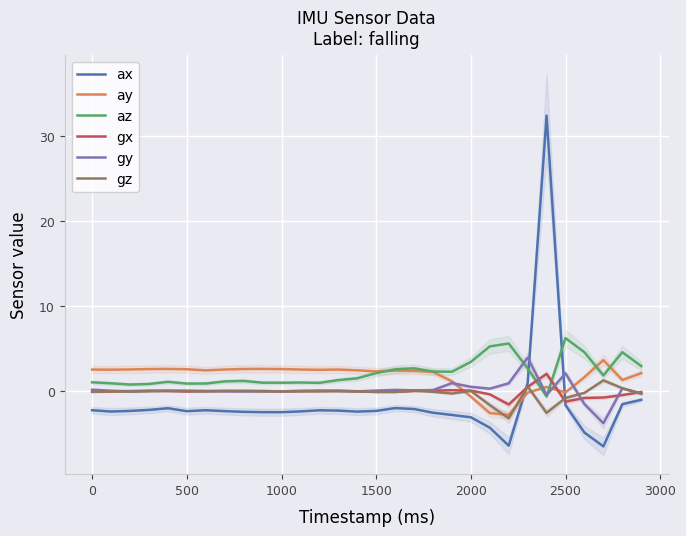

At how many categories does at least one series exceed 17?

1